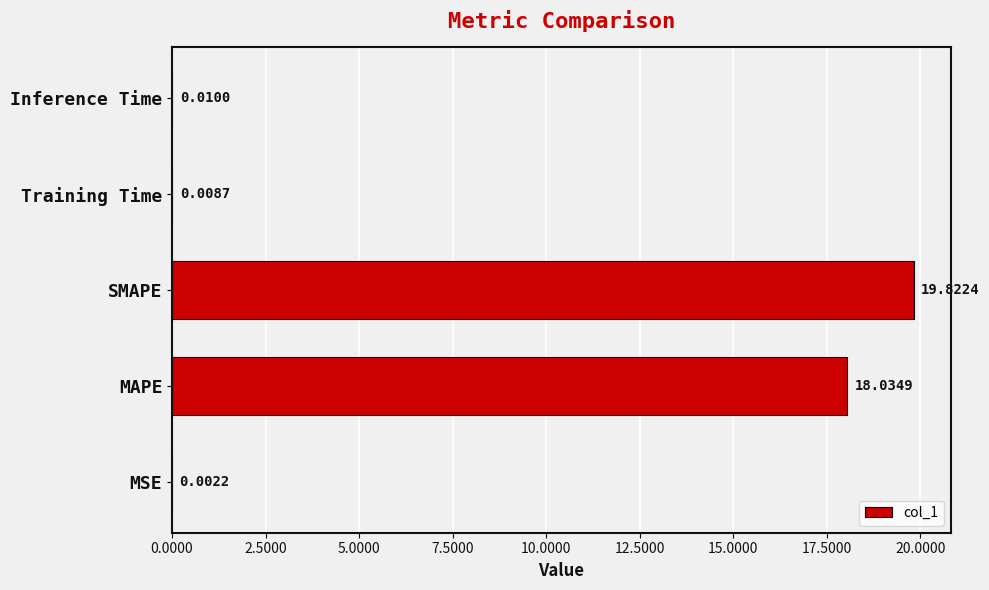

Which label corresponds to the largest value in the chart?

SMAPE